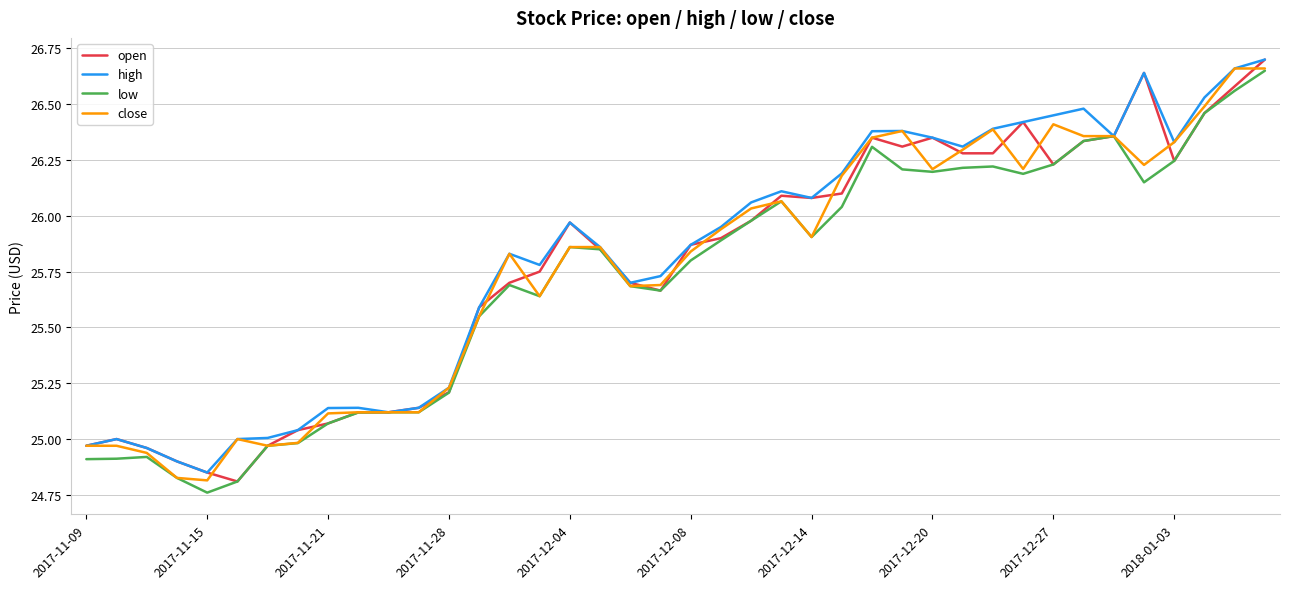

What are all the series names shown in the legend?

open, high, low, close